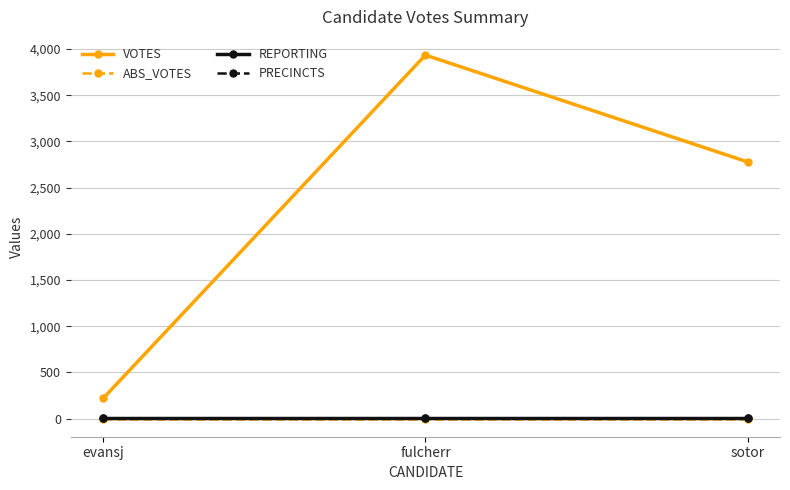

Does the chart have visible grid lines?

Yes